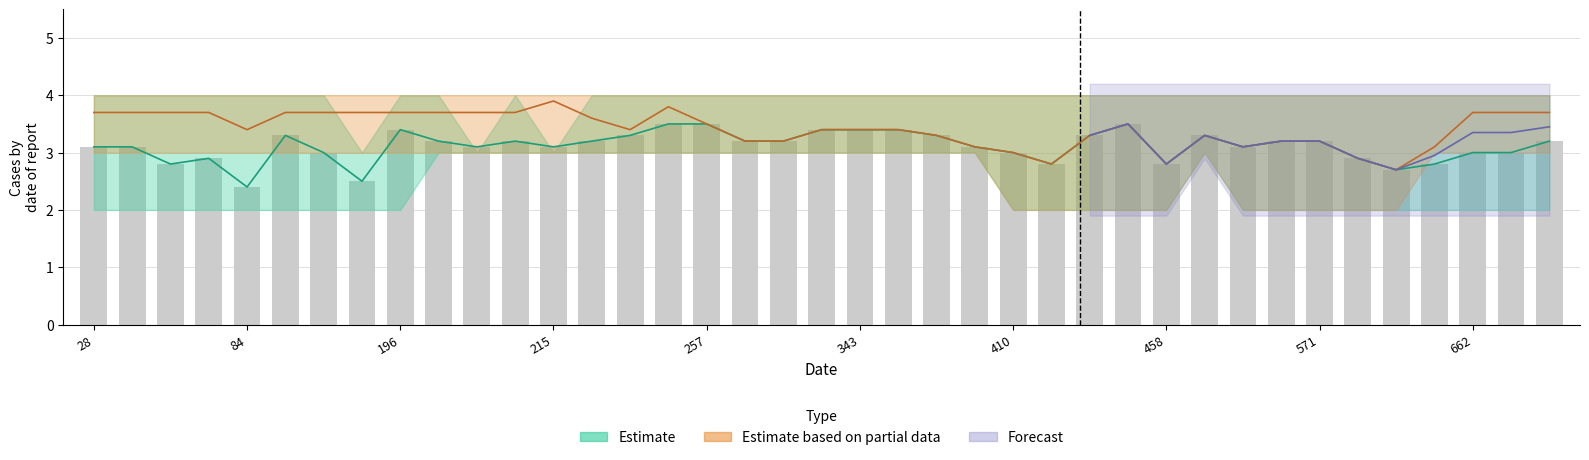

Which has a higher value, 410 or 29?

29